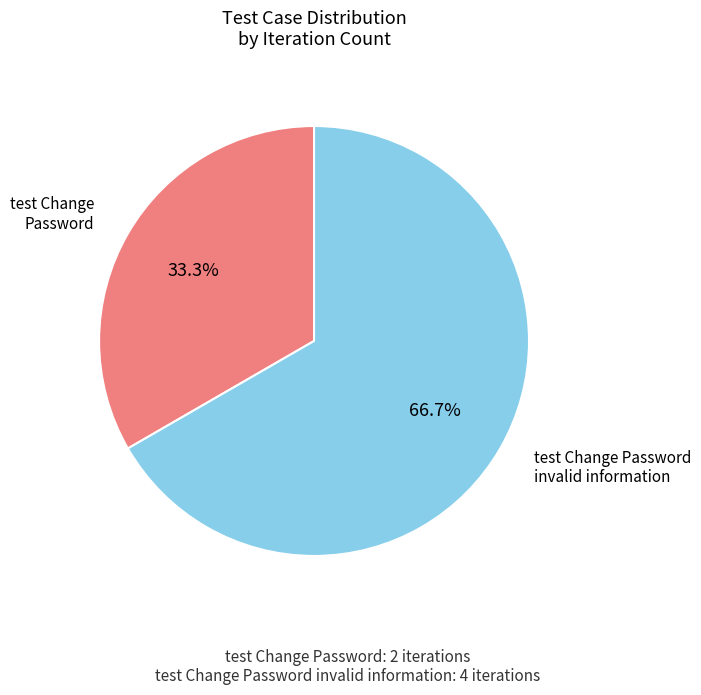

How many segments does this pie chart have?

2